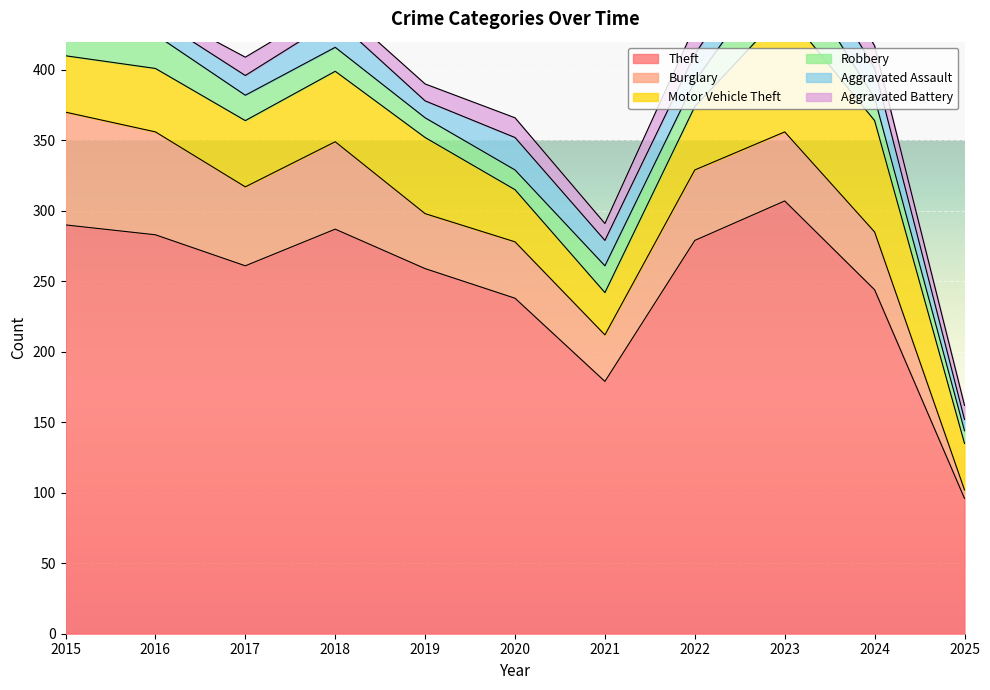

Reading left to right, extract all data points from this chart.

Theft: 290	283	261	287	259	238	179	279	307	244	96
Burglary: 80	73	56	62	39	40	33	50	49	41	6
Motor Vehicle Theft: 40	45	47	50	54	37	30	45	86	79	33
Robbery: 24	24	18	17	14	14	19	18	39	16	9
Aggravated Assault: 11	12	14	20	12	23	18	19	26	21	8
Aggravated Battery: 8	6	13	11	12	14	12	20	23	16	10